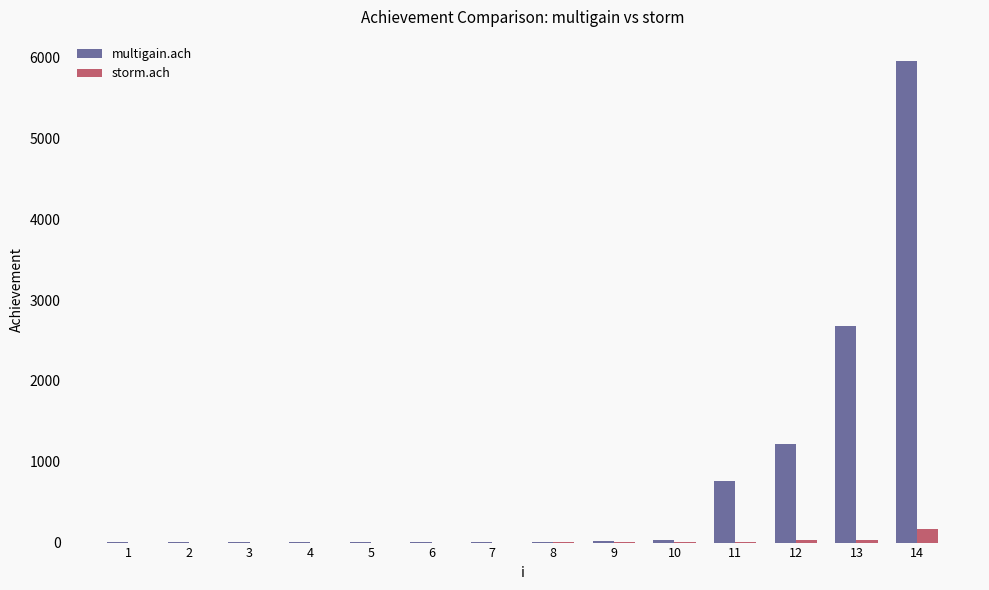

True or false: multigain.ach has a value of 767.1 at 11.

True